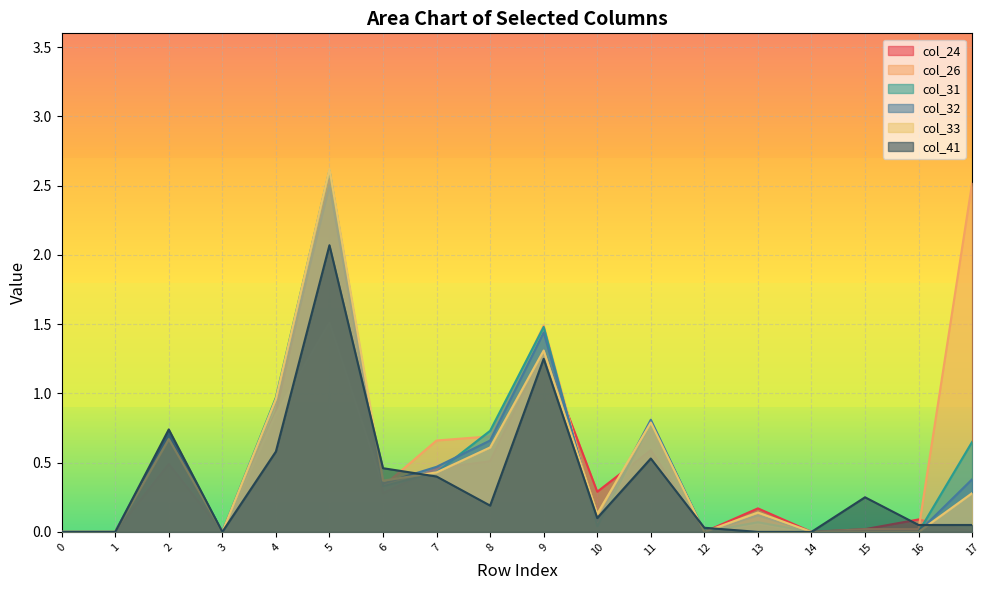

True or false: col_32 has a value of 0.8 at 14.

False